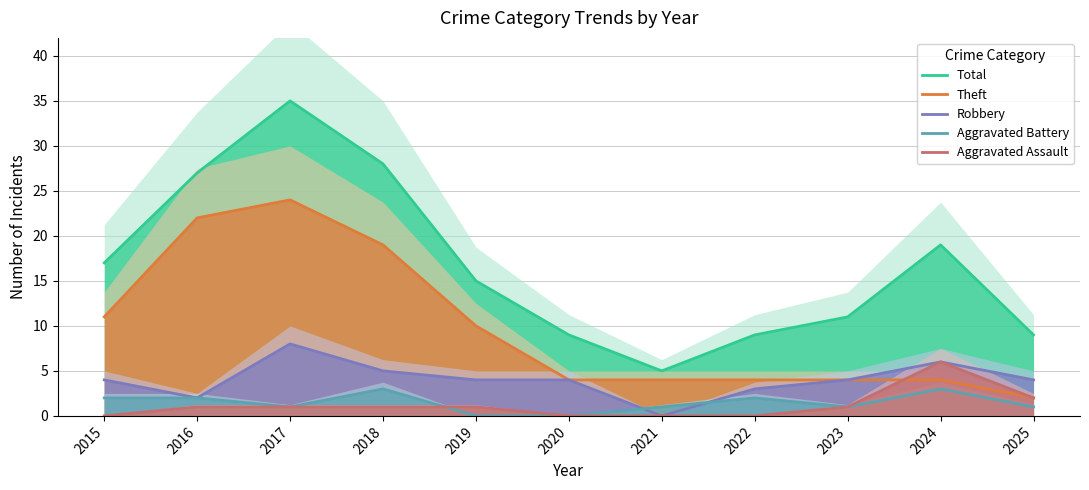

In Robbery, how many points are lower than both neighbors (excluding endpoints)?

2